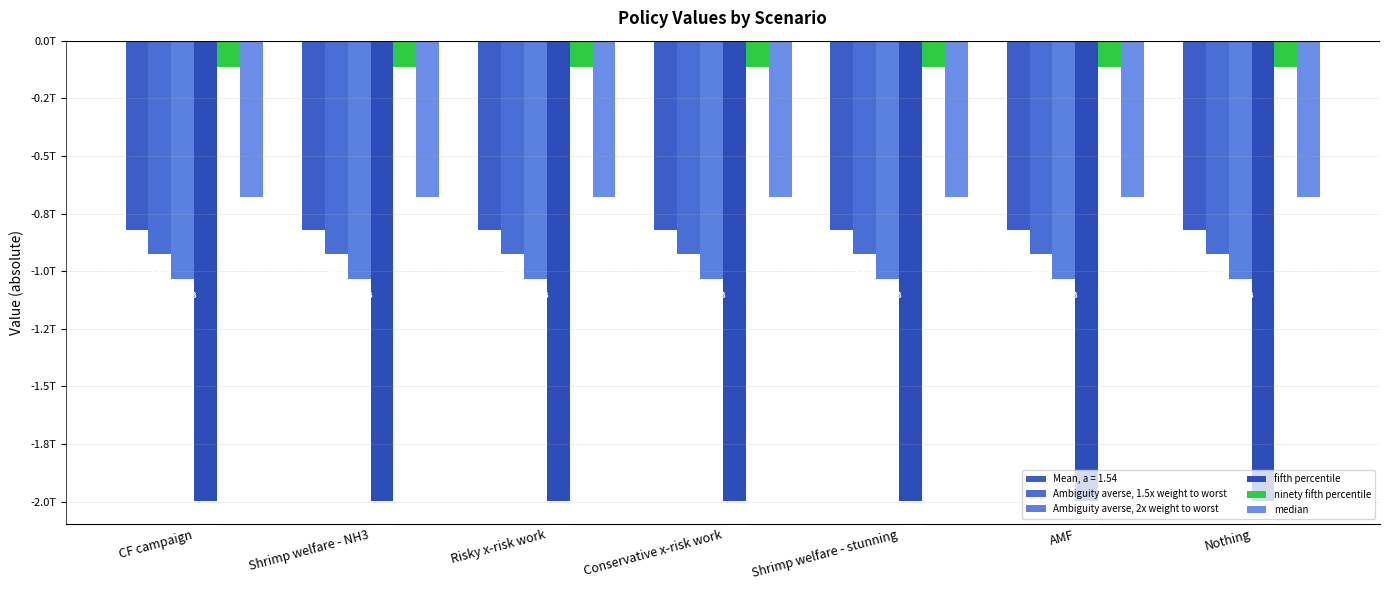

Rank the series at Nothing from highest to lowest value.

ninety fifth percentile, median, Mean, a = 1.54, Ambiguity averse, 1.5x weight to worst, Ambiguity averse, 2x weight to worst, fifth percentile